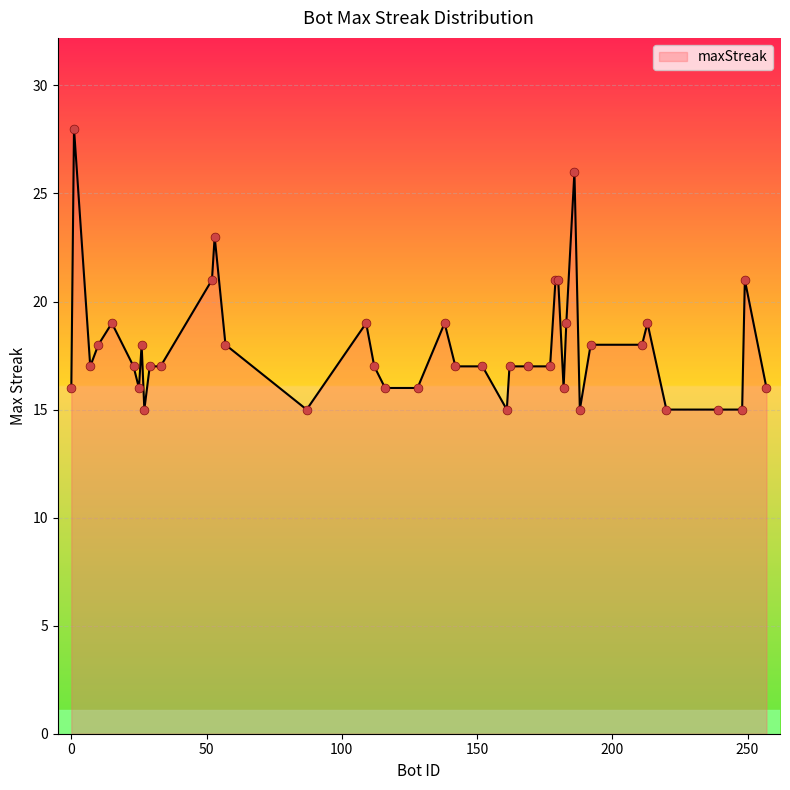

What is the minimum value shown in the chart?

15